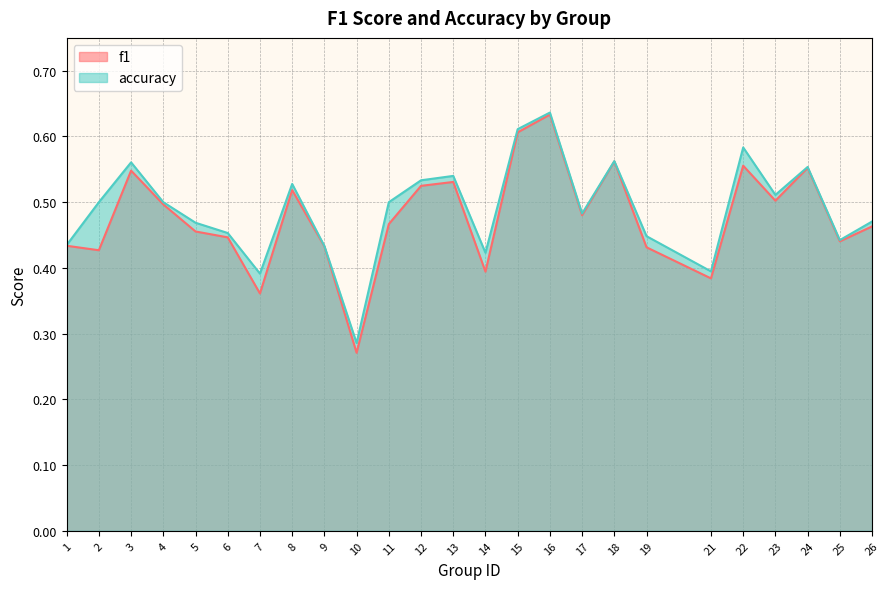

At which category does the chart reach its minimum across all series?

10